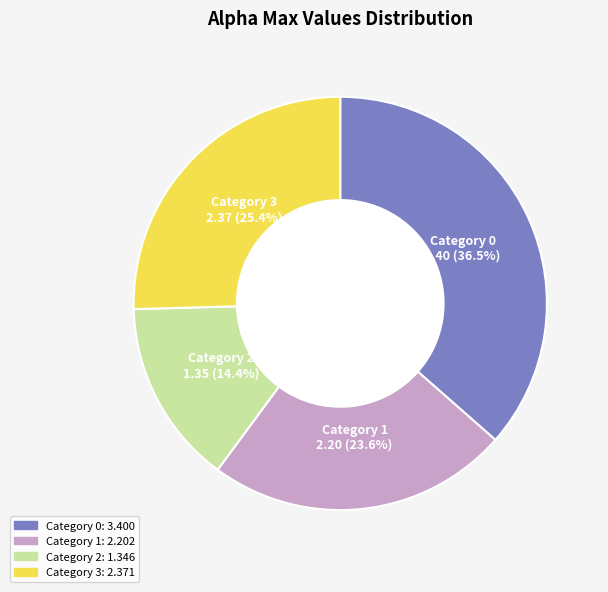

Is there any slice that represents more than half of the pie?

No